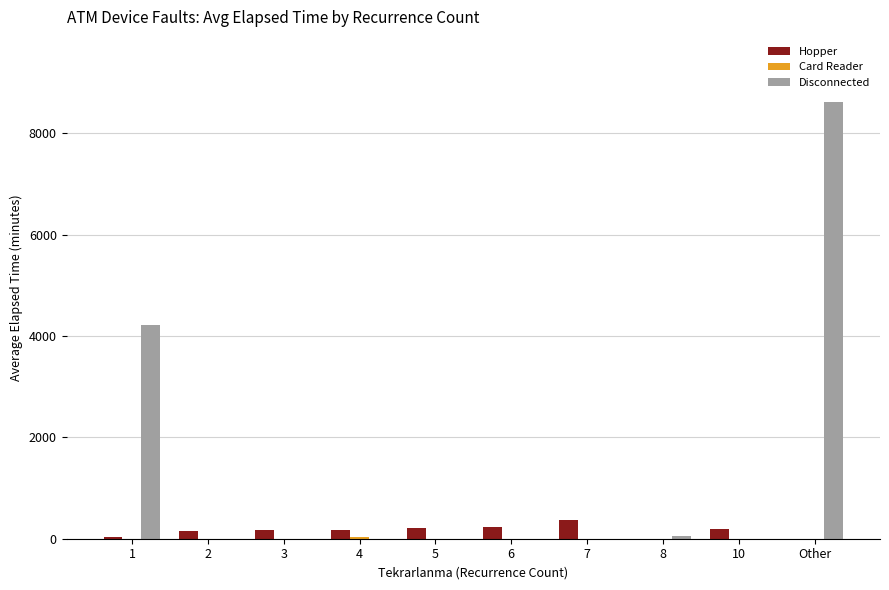

Which series changed the most between 1 and 10?

Disconnected